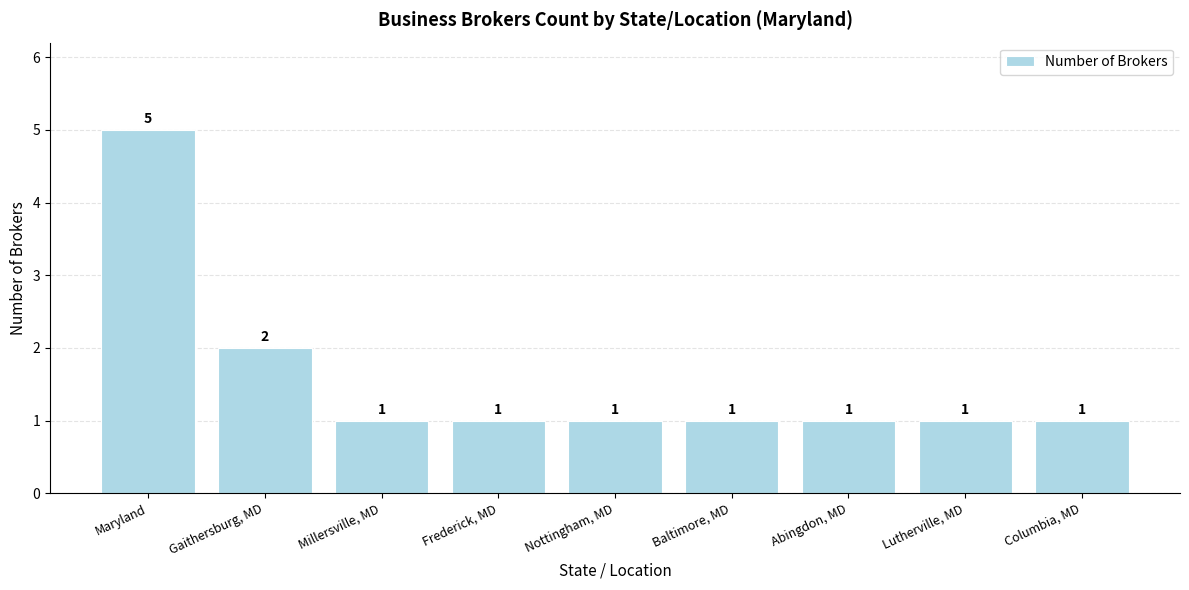

What is the greatest value displayed?

5